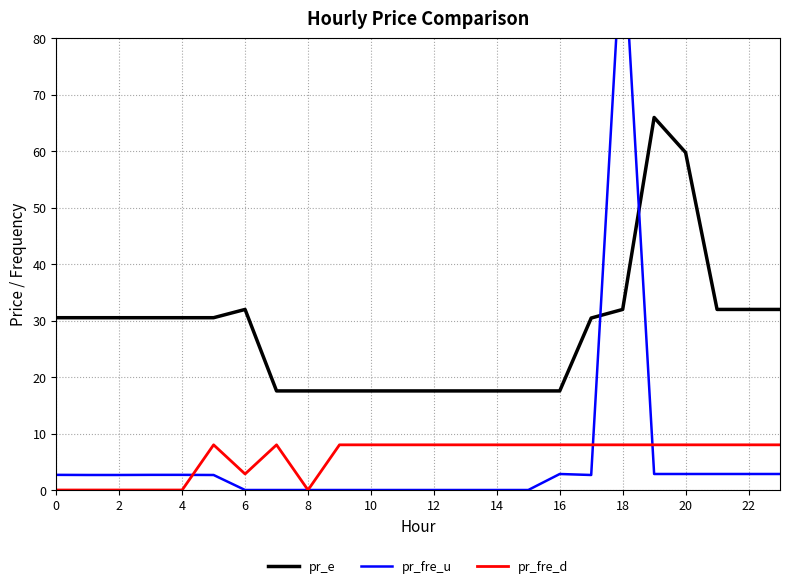

True or false: pr_e has a value of 32.0 at 22.

True